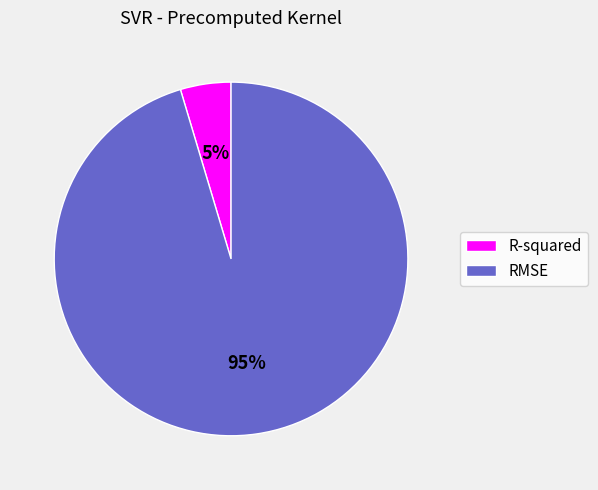

Is the sum of R-squared and RMSE greater than half?

Yes